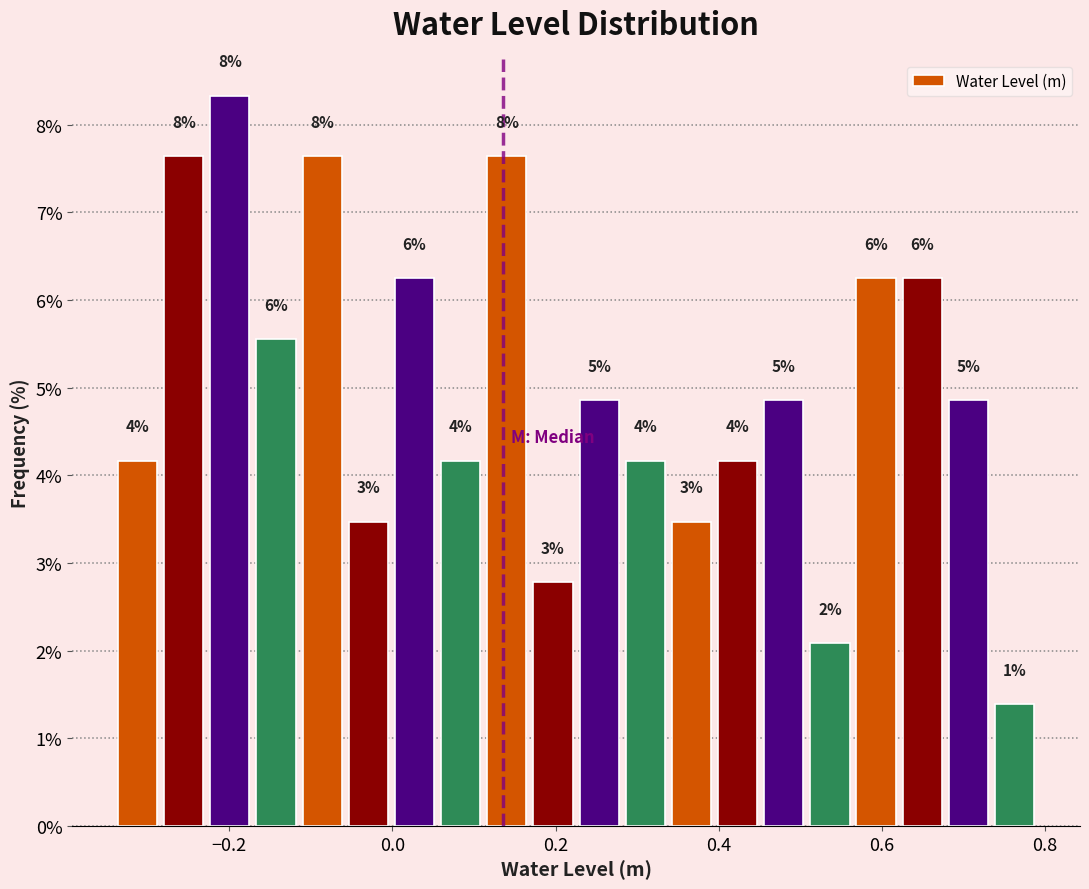

Read against the x-axis, roughly where is the centre of the tallest bar?

-0.20